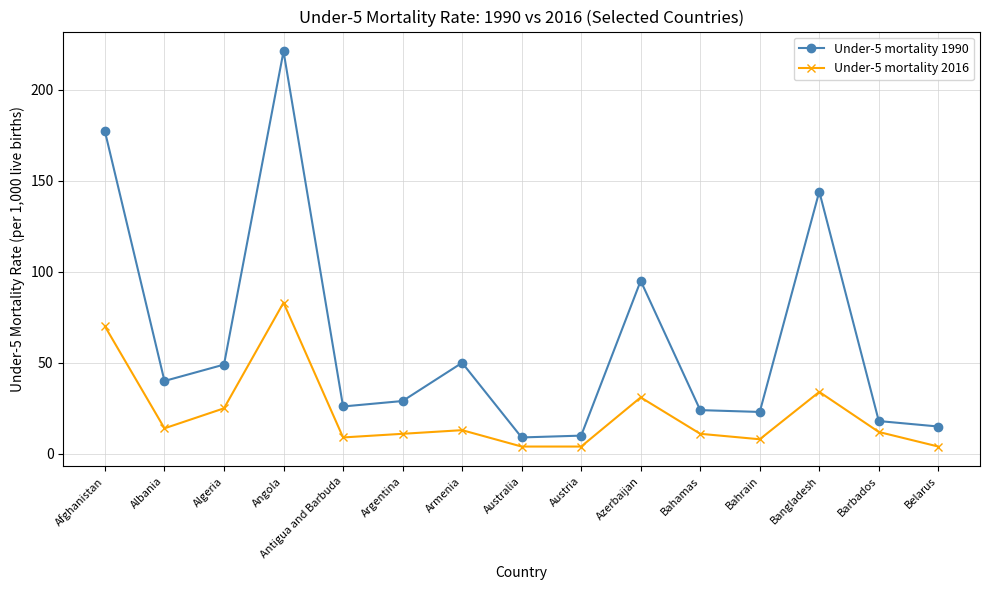

True or false: Under-5 mortality 2016 has more than 0 points higher than both neighbors.

True